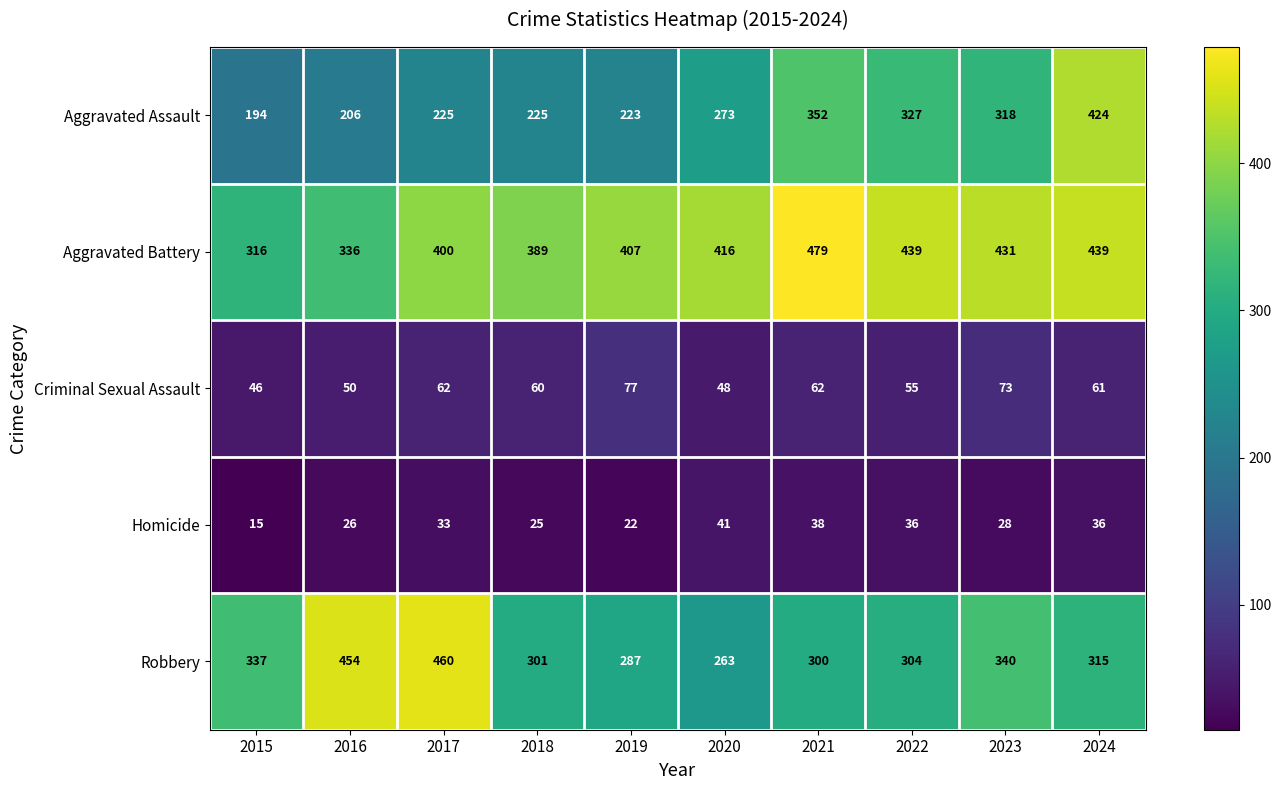

Read the Criminal Sexual Assault value at 2016, to the nearest 5.

50